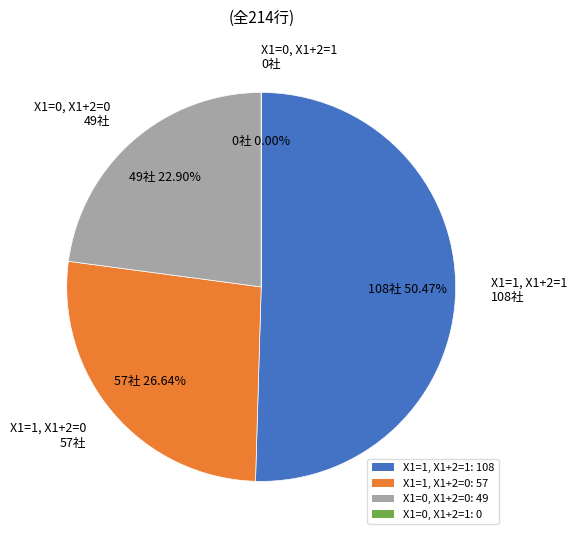

Which category has the smallest portion of the pie?

X1=0, X1+2=1